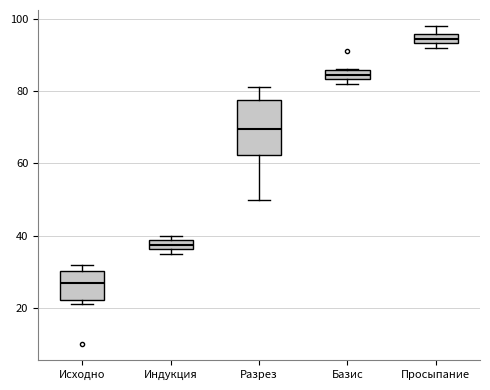

Which box's median line is the lowest?

Исходно